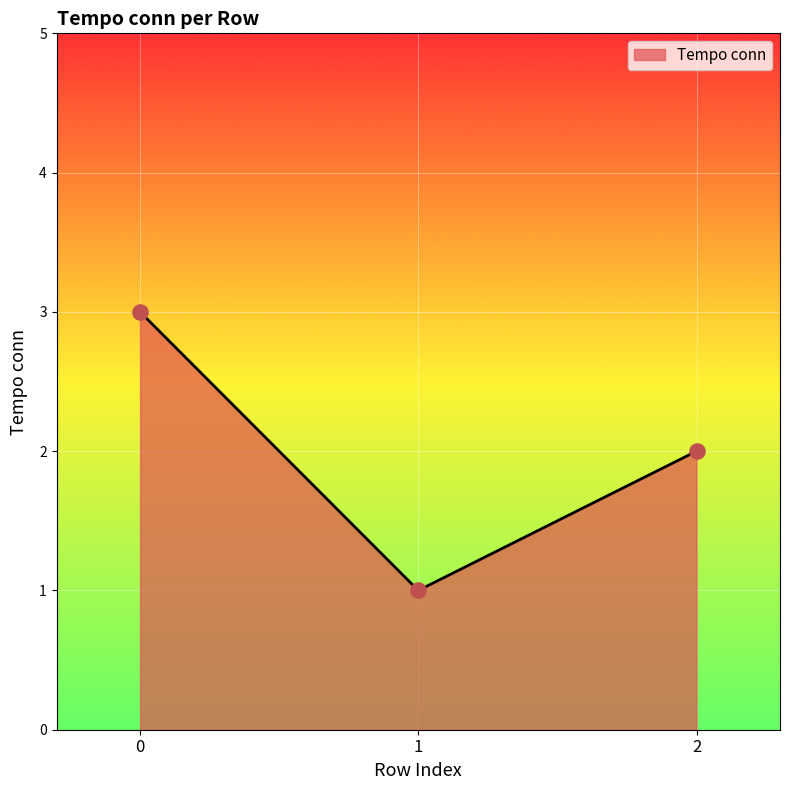

What is the change in value from 0 to 2?

-1